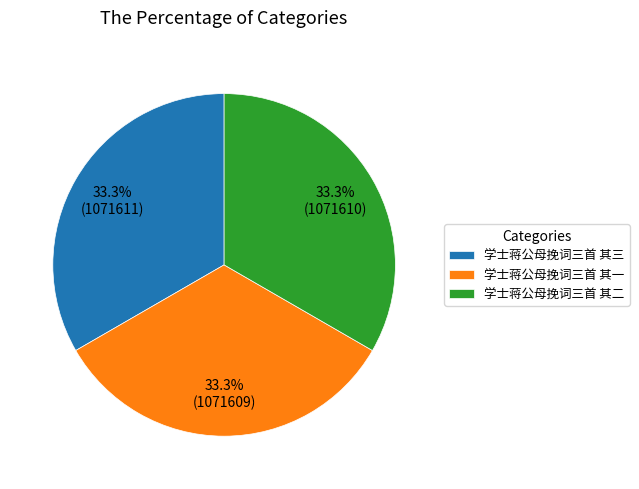

What is the total percentage of 学士蒋公母挽词三首 其三 and 学士蒋公母挽词三首 其一?

66.7%